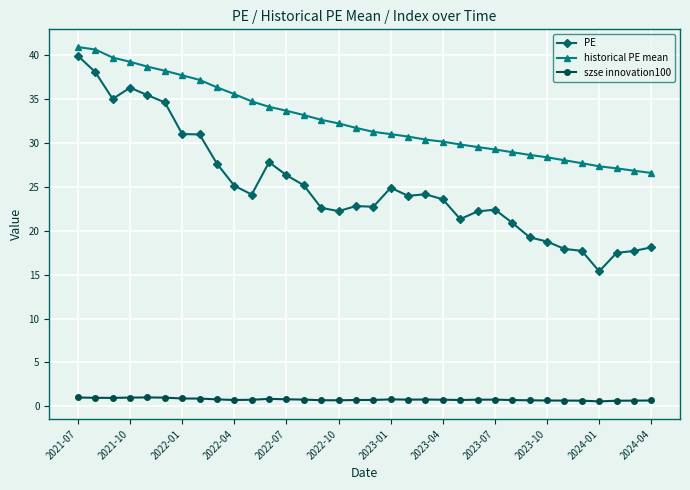

How many series are shown in this chart?

3